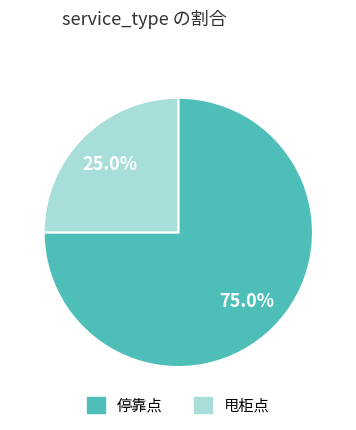

Rank the categories by value from highest to lowest.

停靠点, 甩柜点